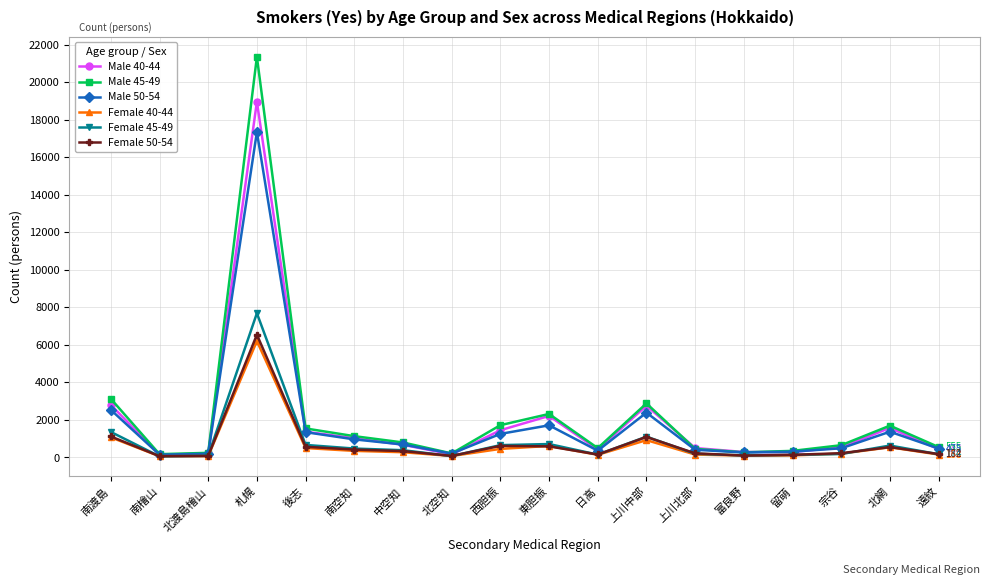

Which series changed the most between 北渡島檜山 and 宗谷?

Male 45-49